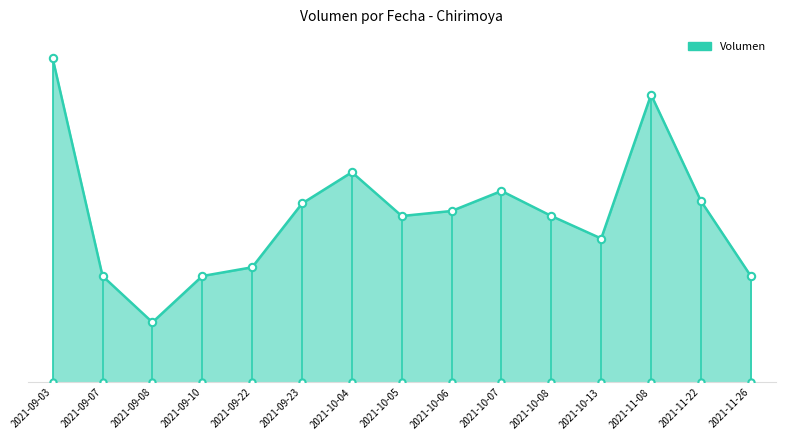

What is the ratio of the value at 2021-10-06 to the value at 2021-09-22?

1.5